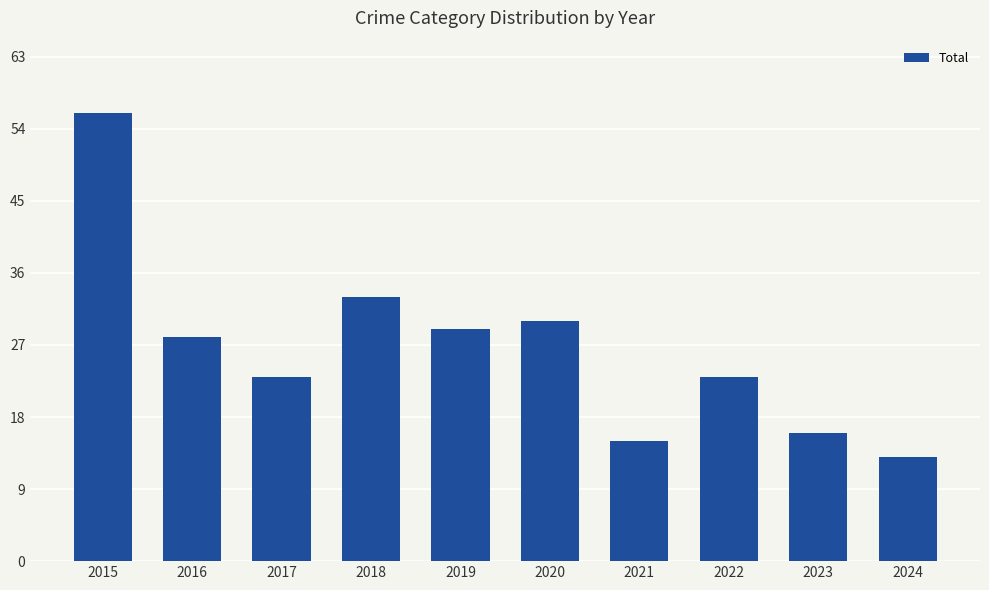

What is the ratio of the value at 2022 to the value at 2024?

1.8